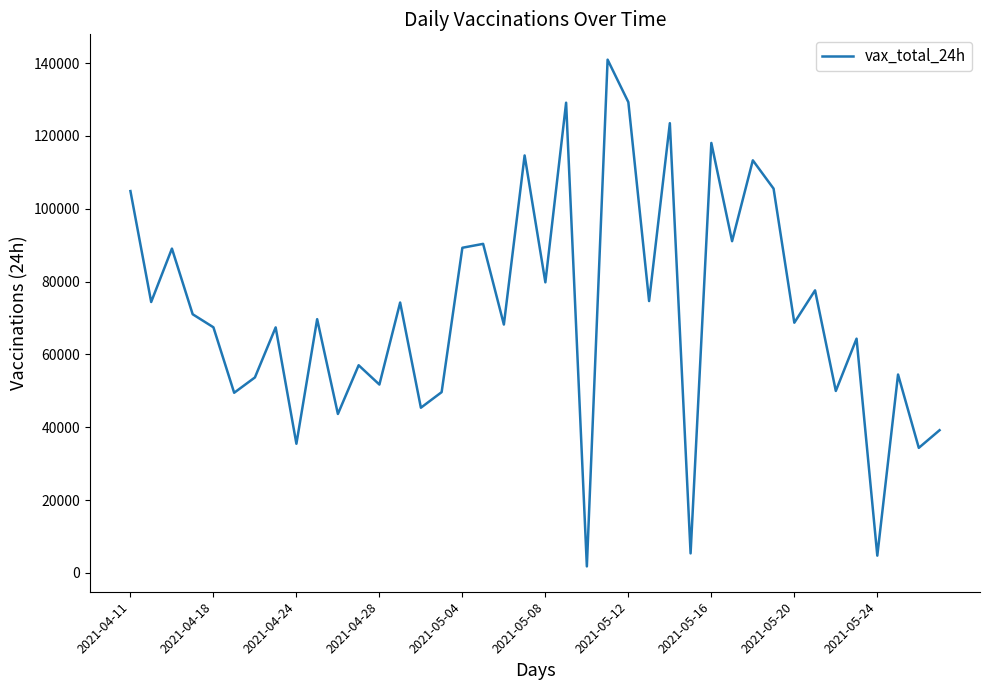

What is the average value?

71810